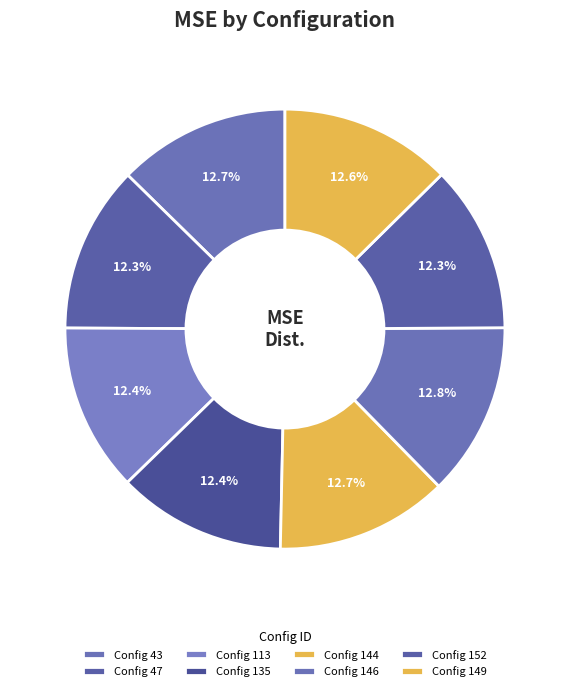

How many segments does this pie chart have?

8